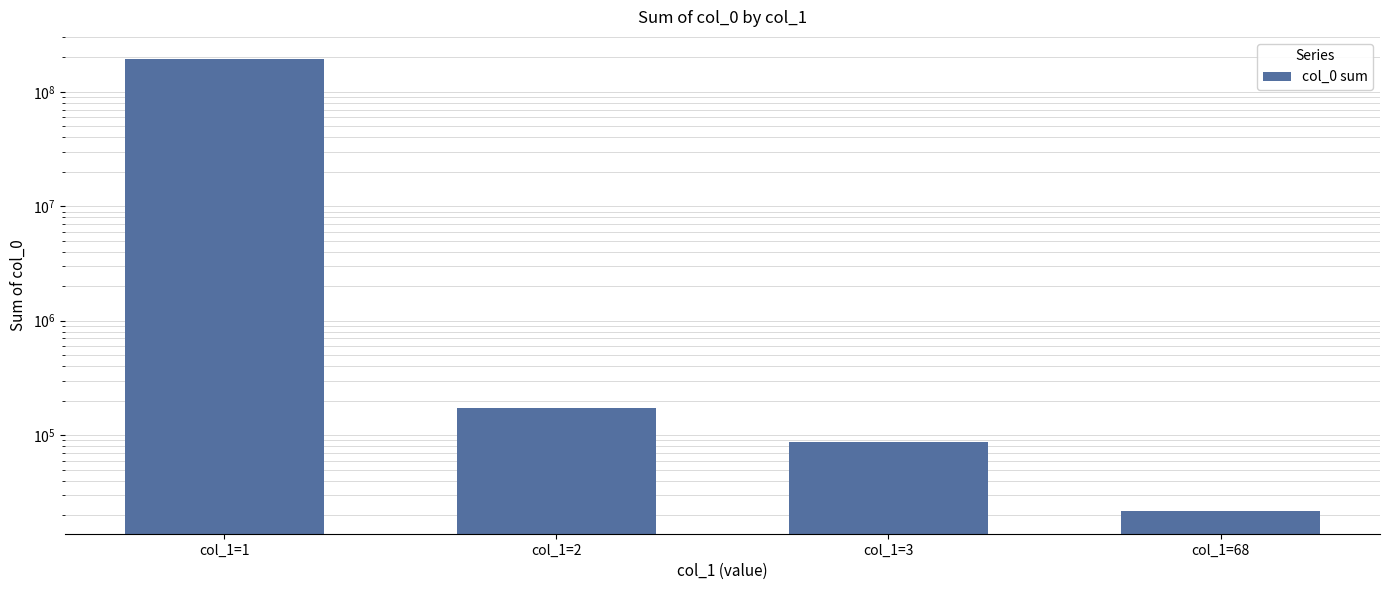

What is the value of the 4th bar from the left?

21655